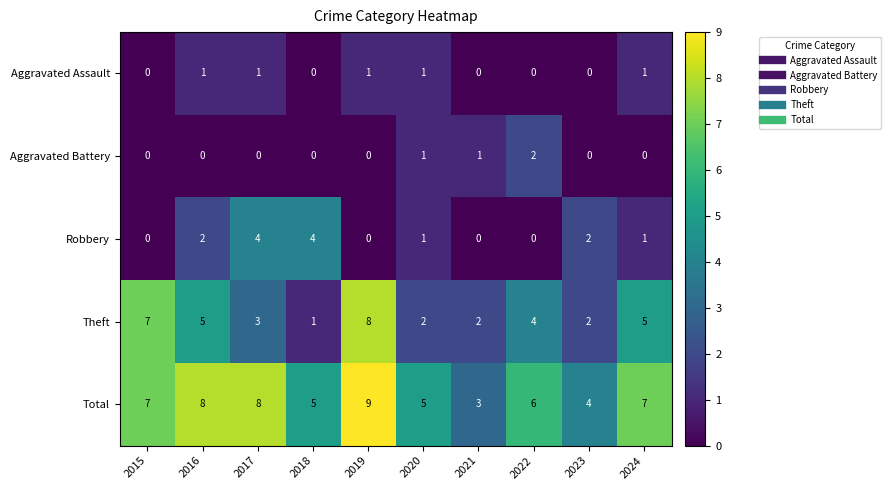

How many Theft values are between 2 and 5?

7